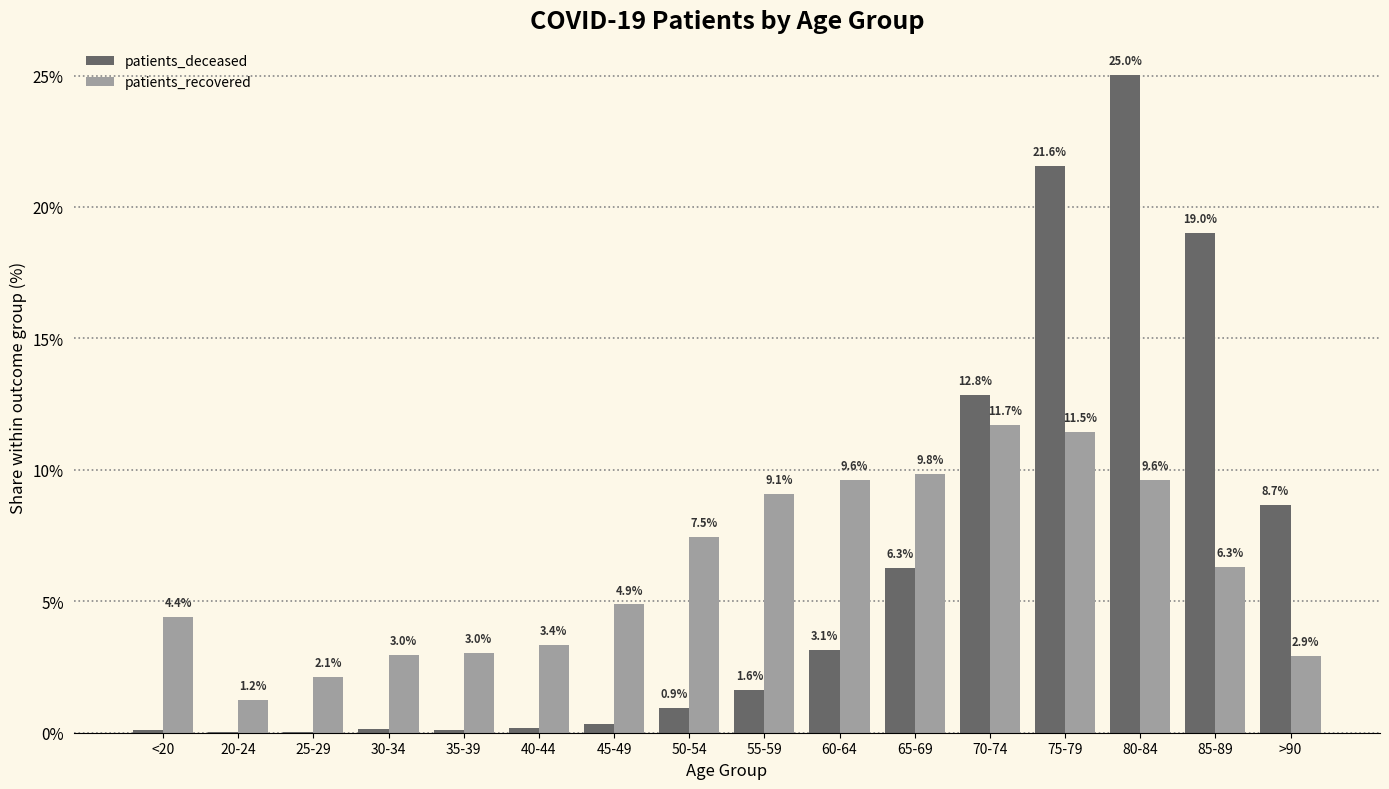

Where is patients_deceased nearest to the value 12?

70-74